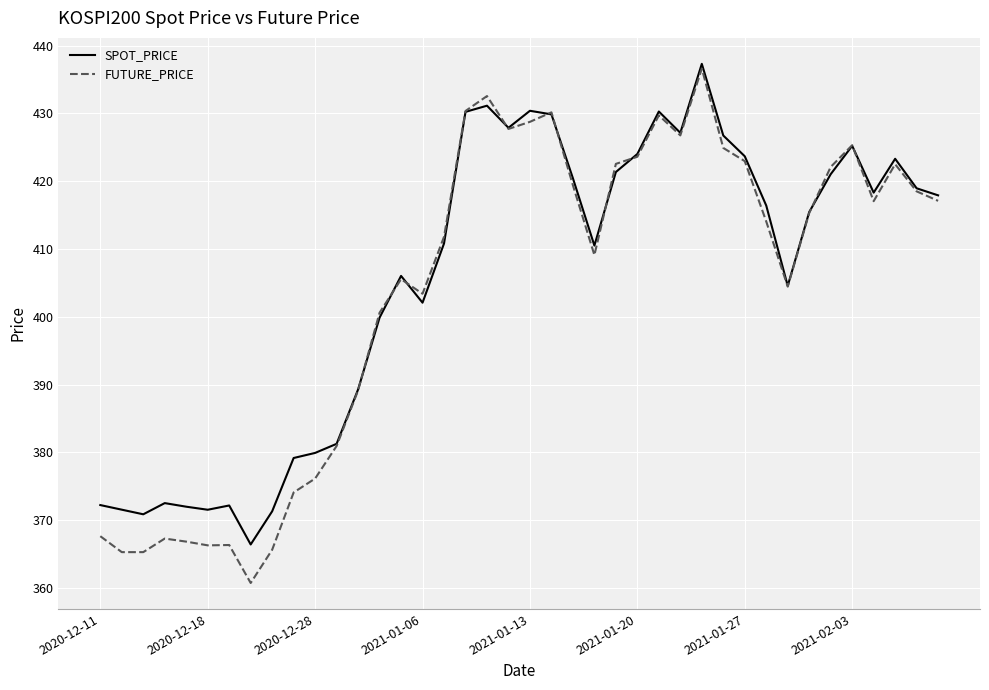

What is the greatest value displayed?

437.3